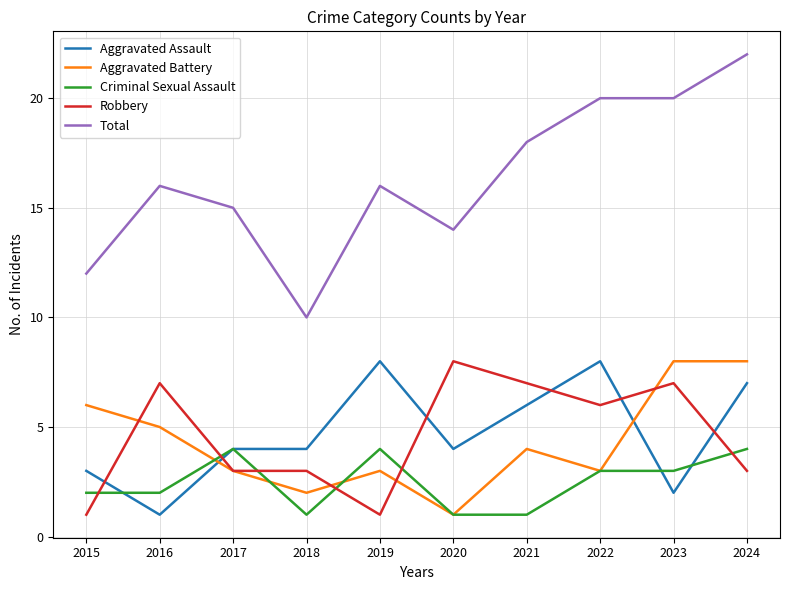

At which category is the sum across all series the highest?

2024